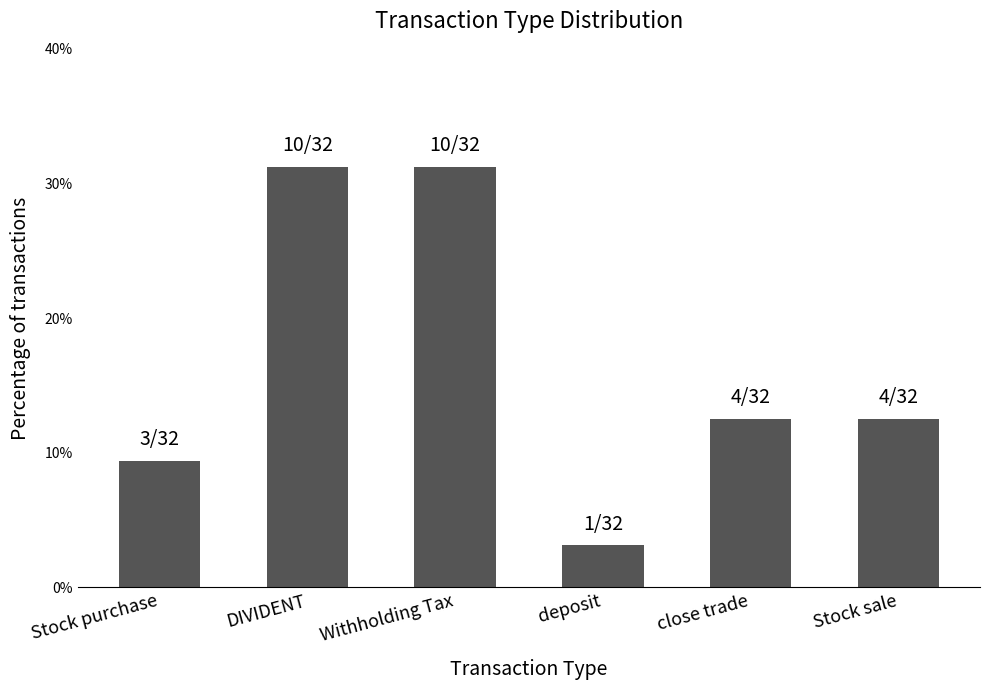

What is the difference between the maximum and second lowest values?

21.9